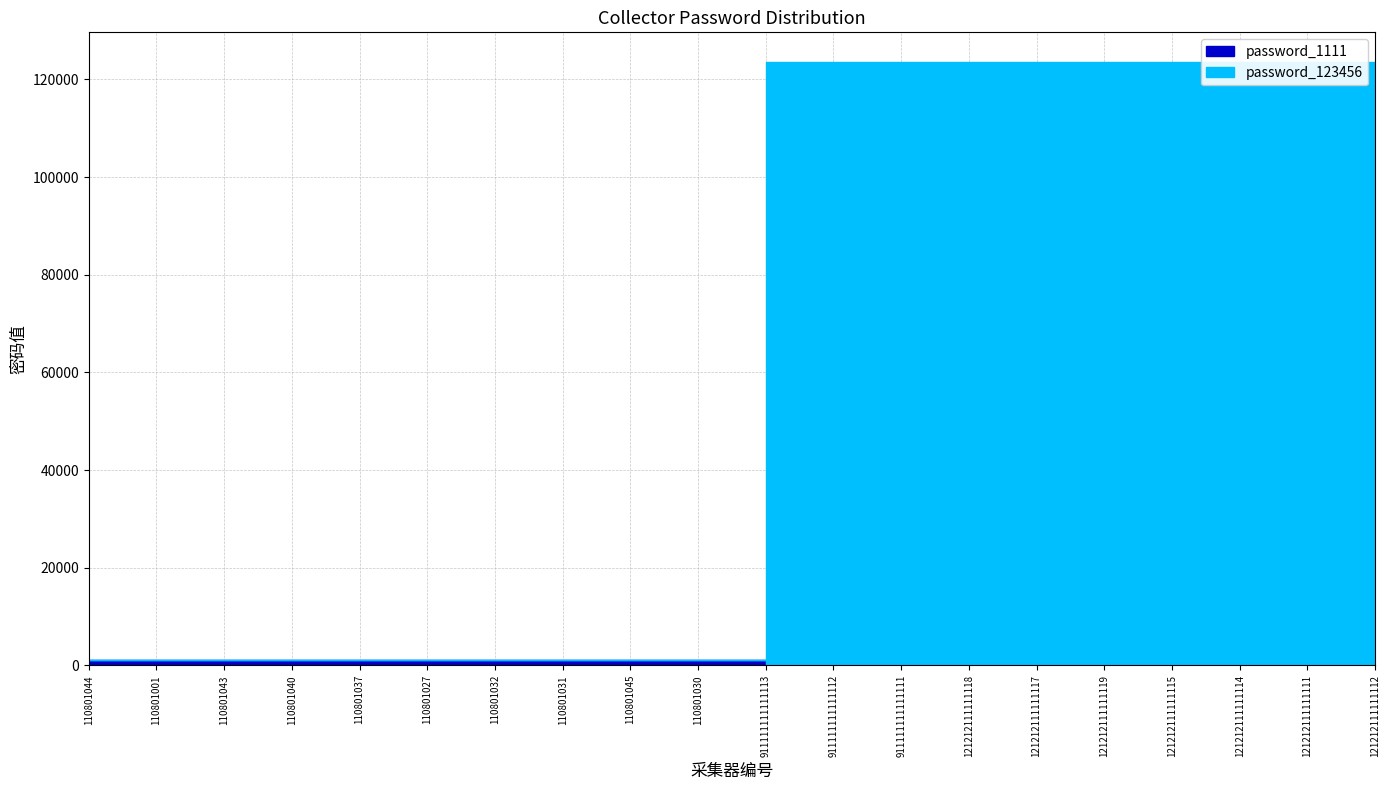

True or false: password_123456 has a value of 48981 at 121212111111112.

False